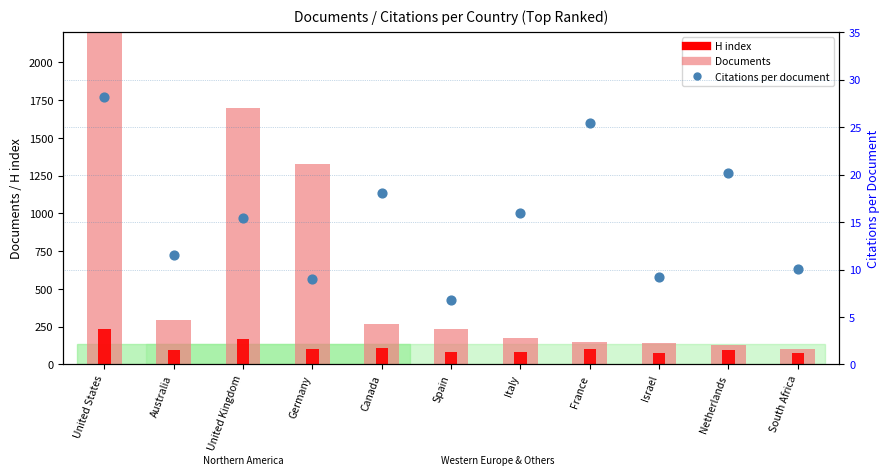

What is the total value across all series at South Africa?

185.0